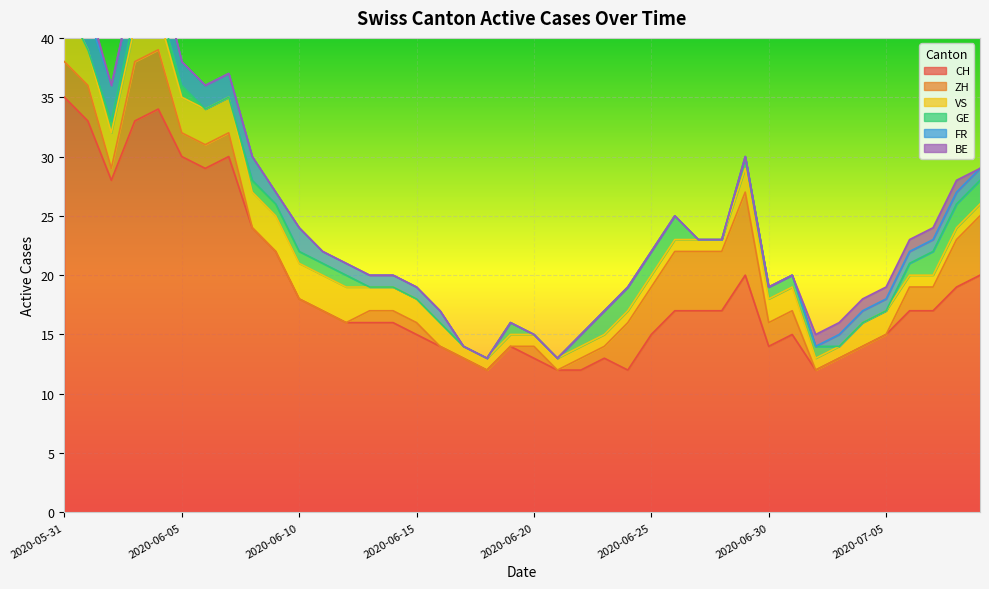

Which category has the highest value in the FR series?

2020-05-31